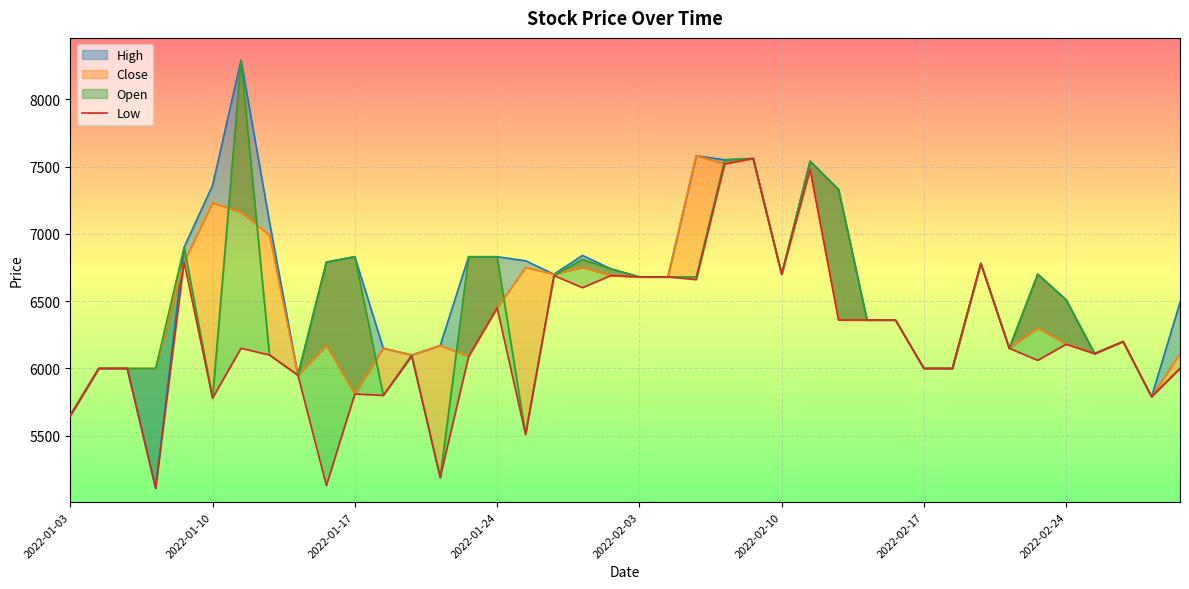

Between 37 and 31, which is larger?

37